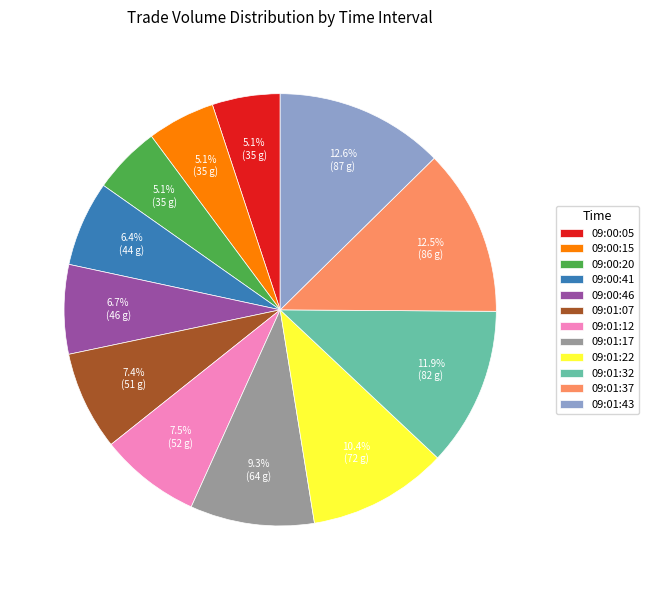

To the nearest percent, what portion does 09:00:41 represent?

6%